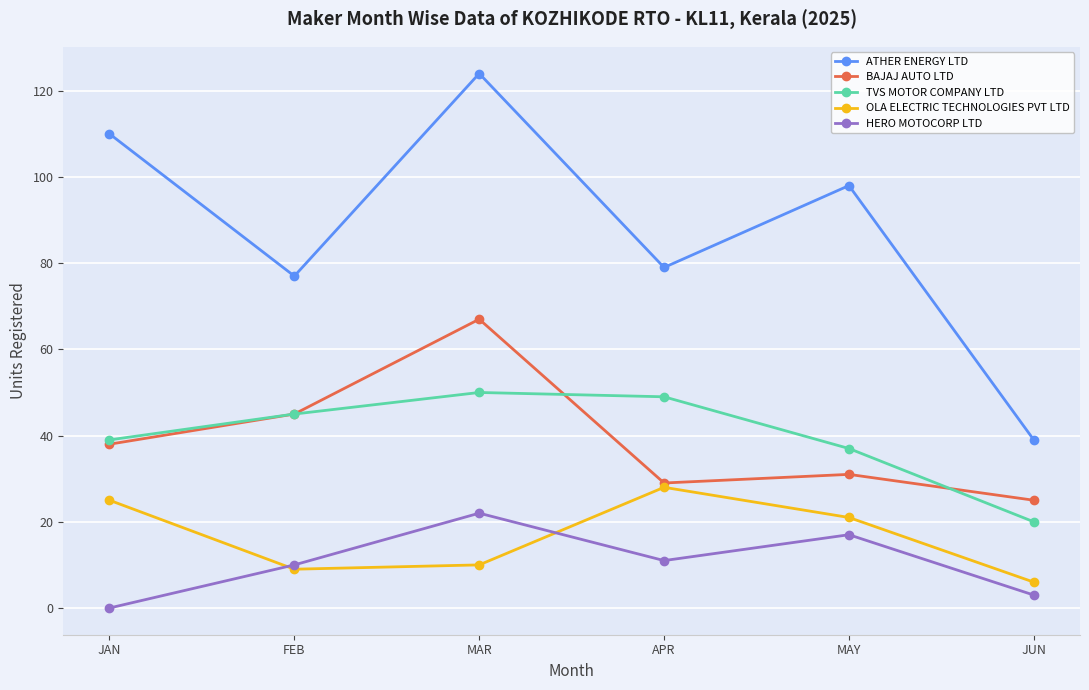

What is the total value across all series at MAY?

204